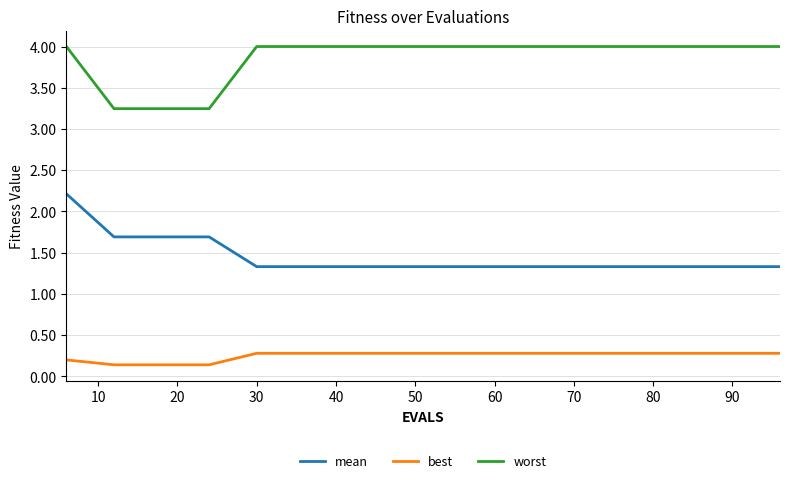

Rank the series by their average value, from lowest to highest.

best, mean, worst